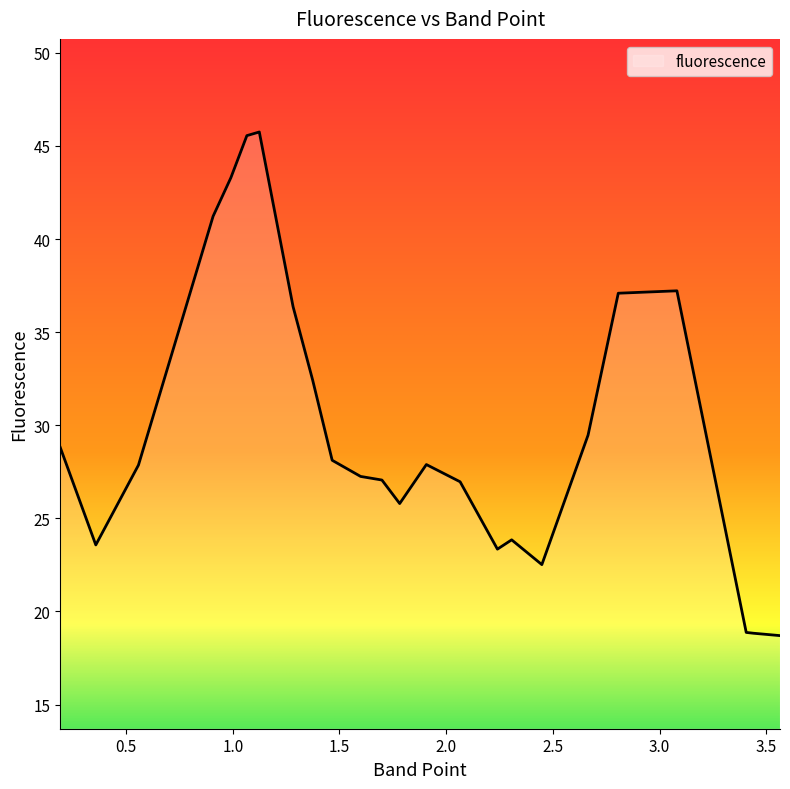

What is the minimum value shown in the chart?

18.7